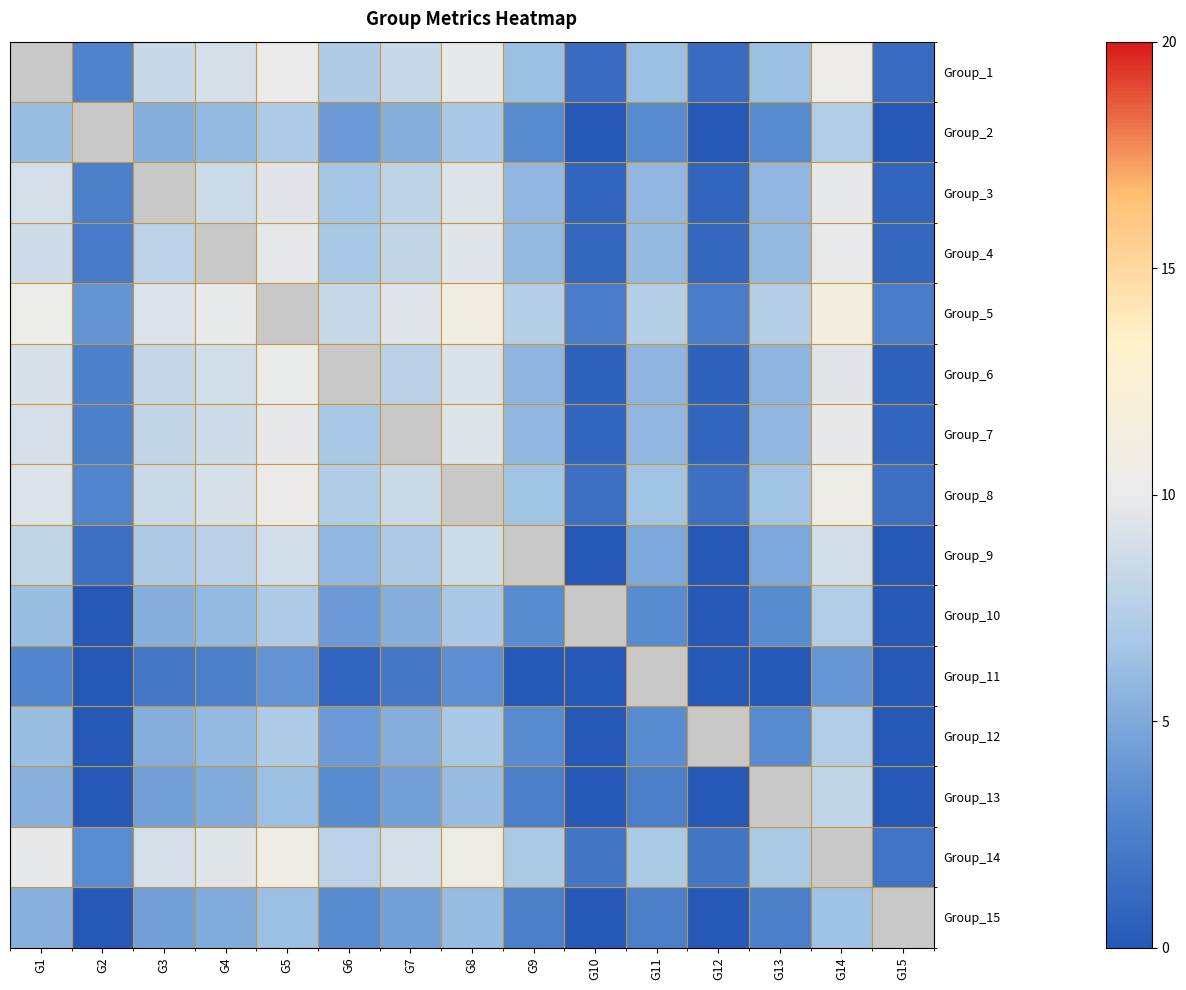

Rank the series by their maximum value, from highest to lowest.

Group_1, Group_5, Group_14, Group_8, Group_6, Group_4, Group_7, Group_3, Group_9, Group_13, Group_2, Group_10, Group_12, Group_15, Group_11